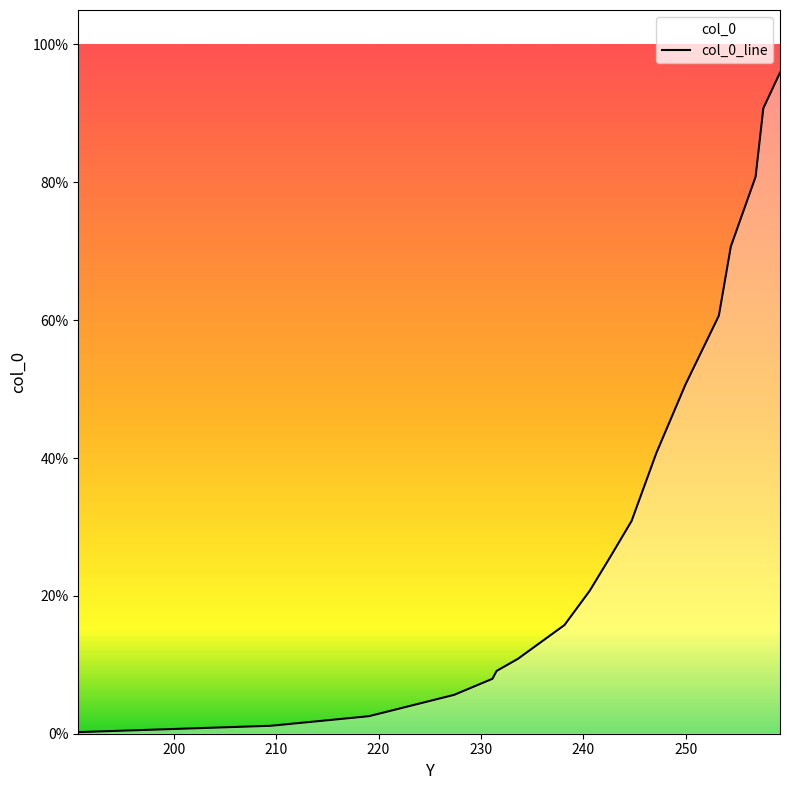

What is the label of the 15th point from the right?

220